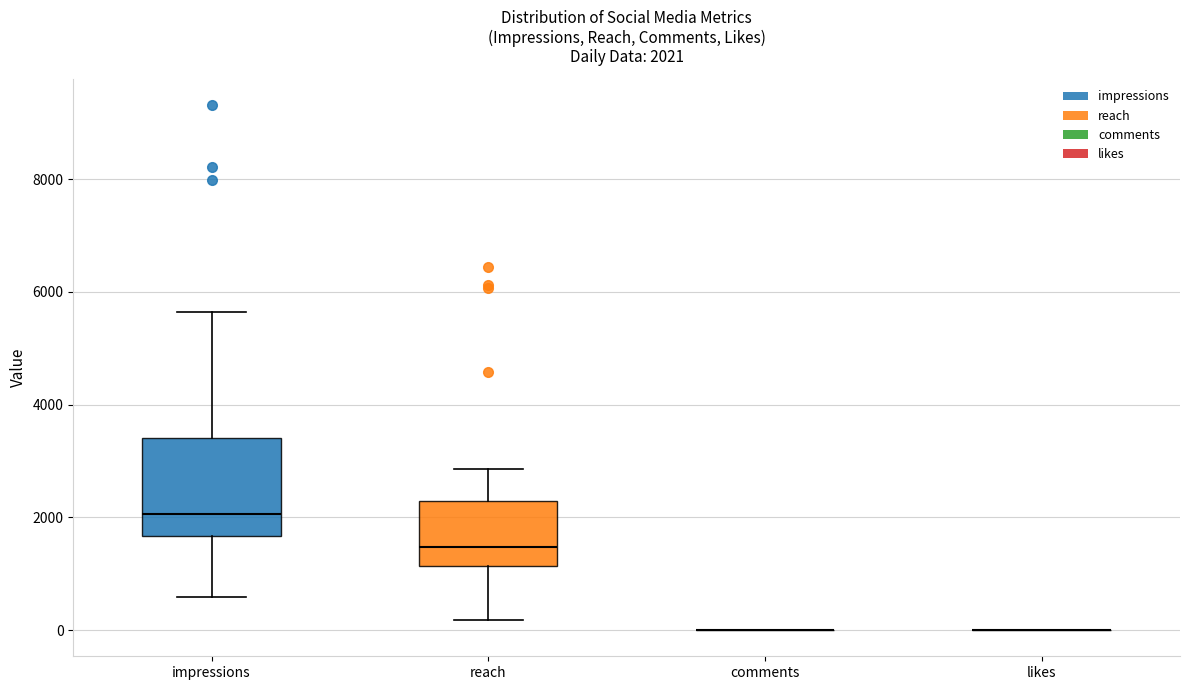

Which box is the tallest, from its lower edge to its upper edge?

impressions